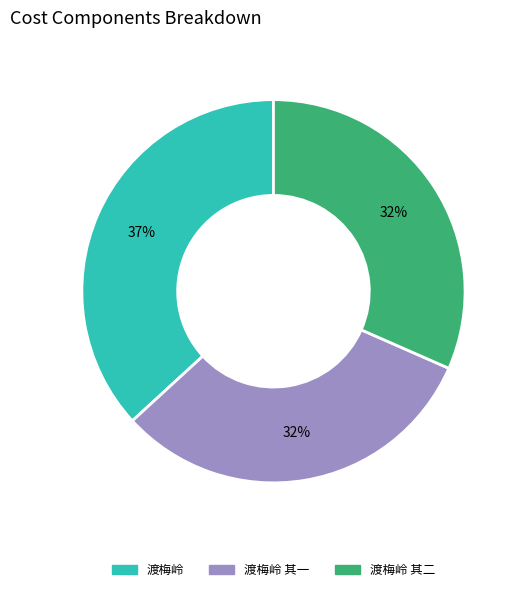

Does any single category account for the majority?

No